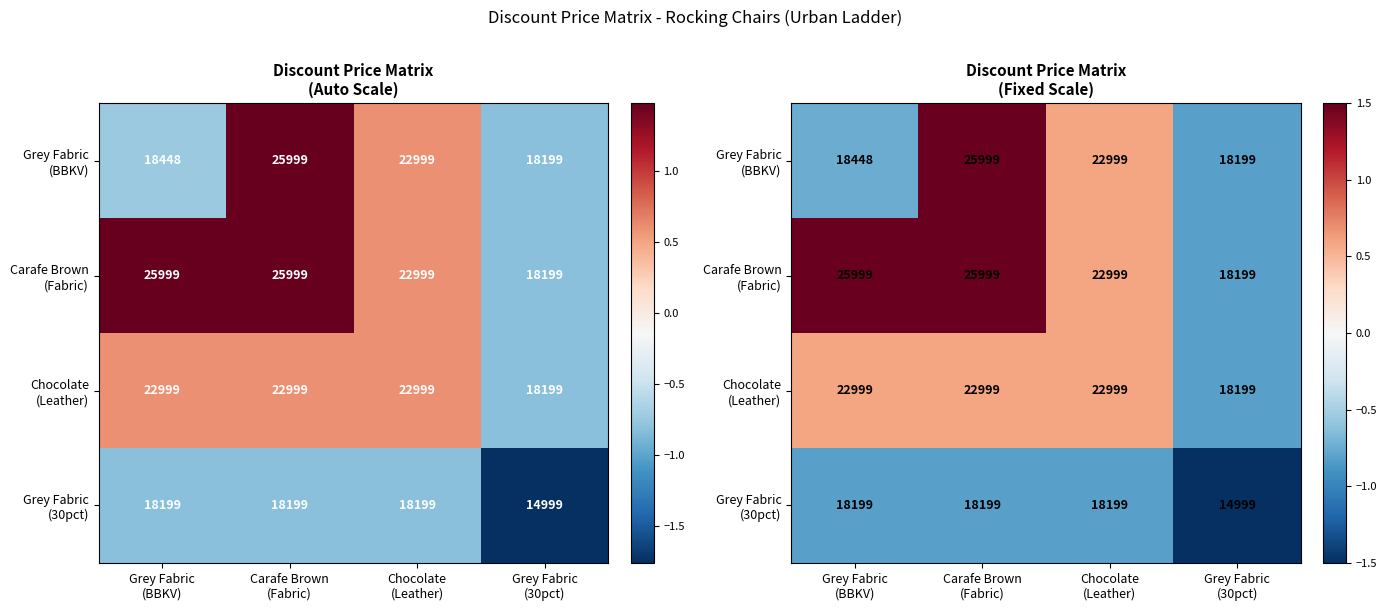

What is the difference between the second highest and second lowest values in the Grey Fabric (BBKV) series?

1.3